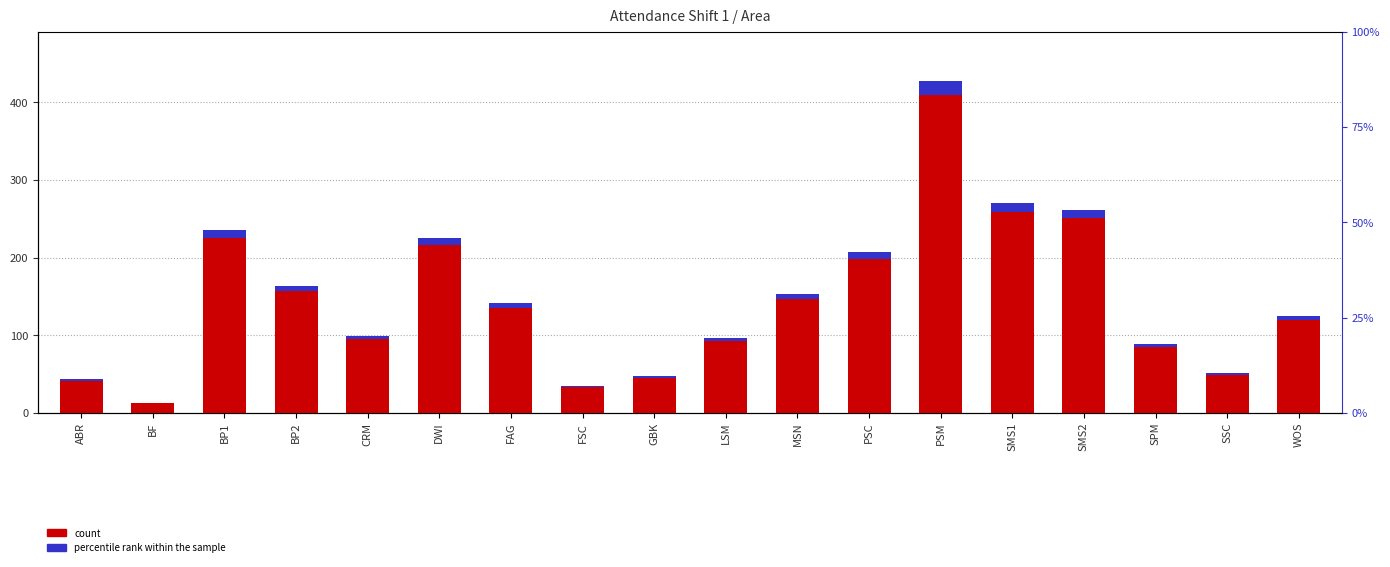

How many values are below 141?

9